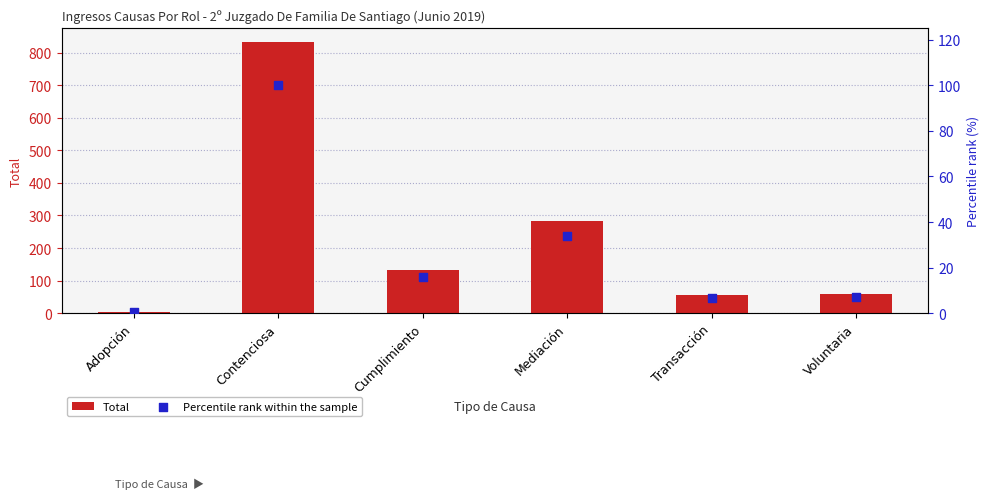

At how many categories does at least one series exceed 104?

3